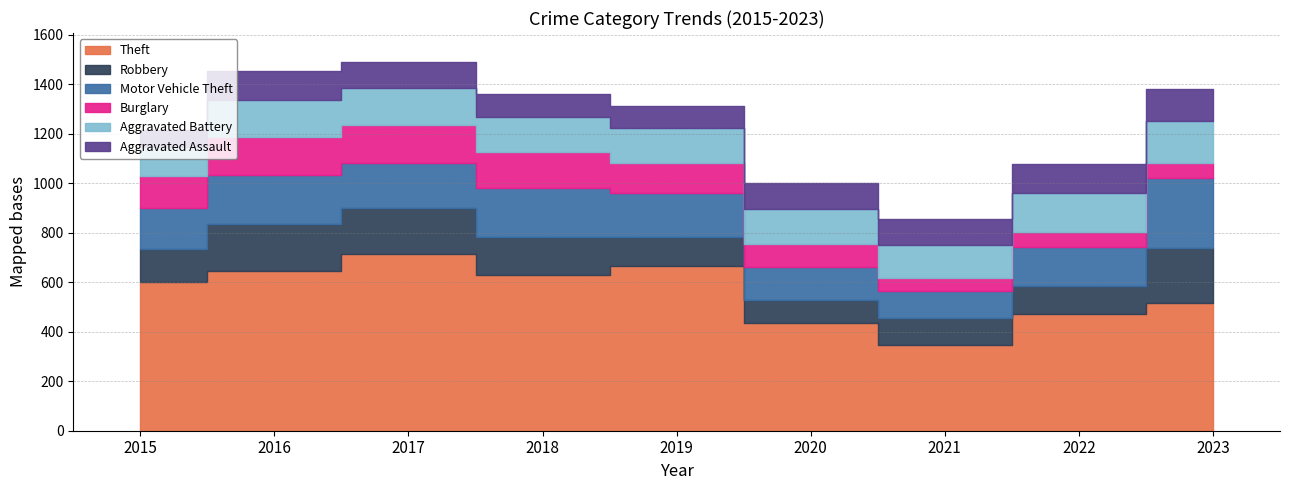

At which label does Robbery reach its peak?

2023